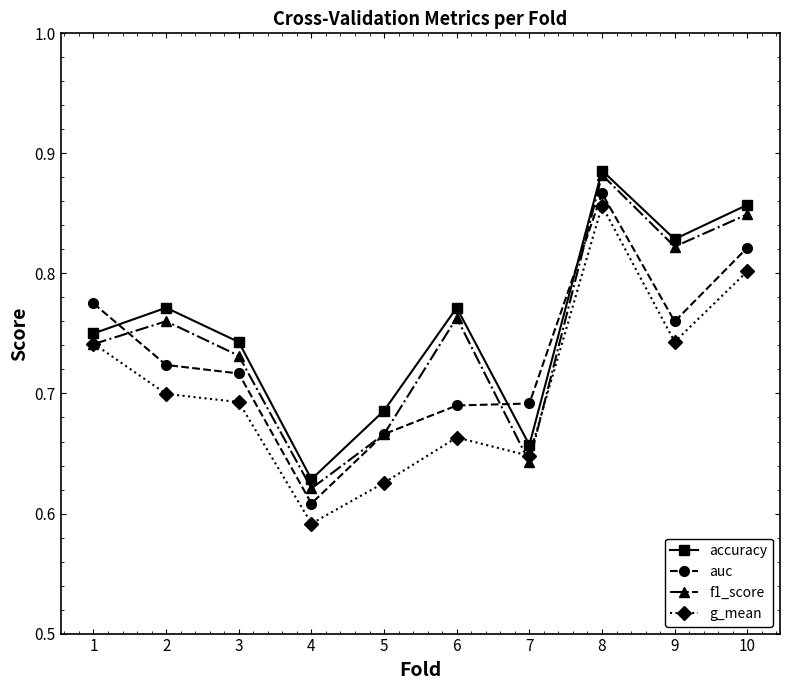

What is the difference between the maximum and minimum values in the f1_score series?

0.3